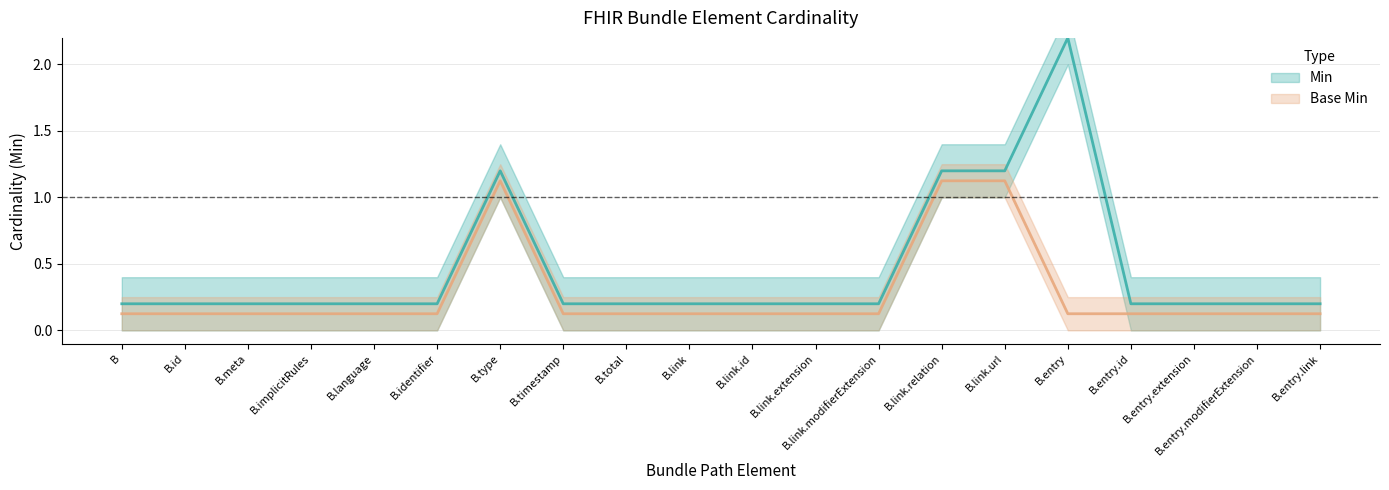

Reading right to left, list all the values displayed in this chart.

Min: 0.2	0.2	0.2	0.2	2.2	1.2	1.2	0.2	0.2	0.2	0.2	0.2	0.2	1.2	0.2	0.2	0.2	0.2	0.2	0.2
Base Min: 0.1	0.1	0.1	0.1	0.1	1.1	1.1	0.1	0.1	0.1	0.1	0.1	0.1	1.1	0.1	0.1	0.1	0.1	0.1	0.1